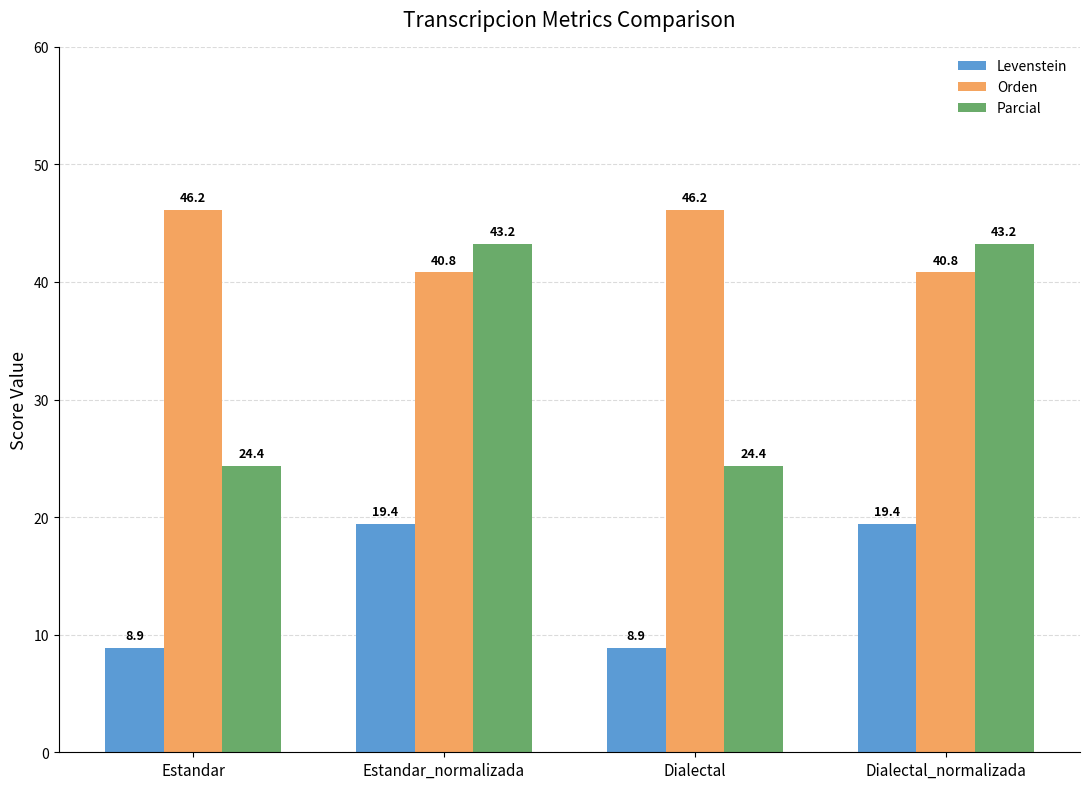

What is the label of the 3rd bar from the left?

Dialectal